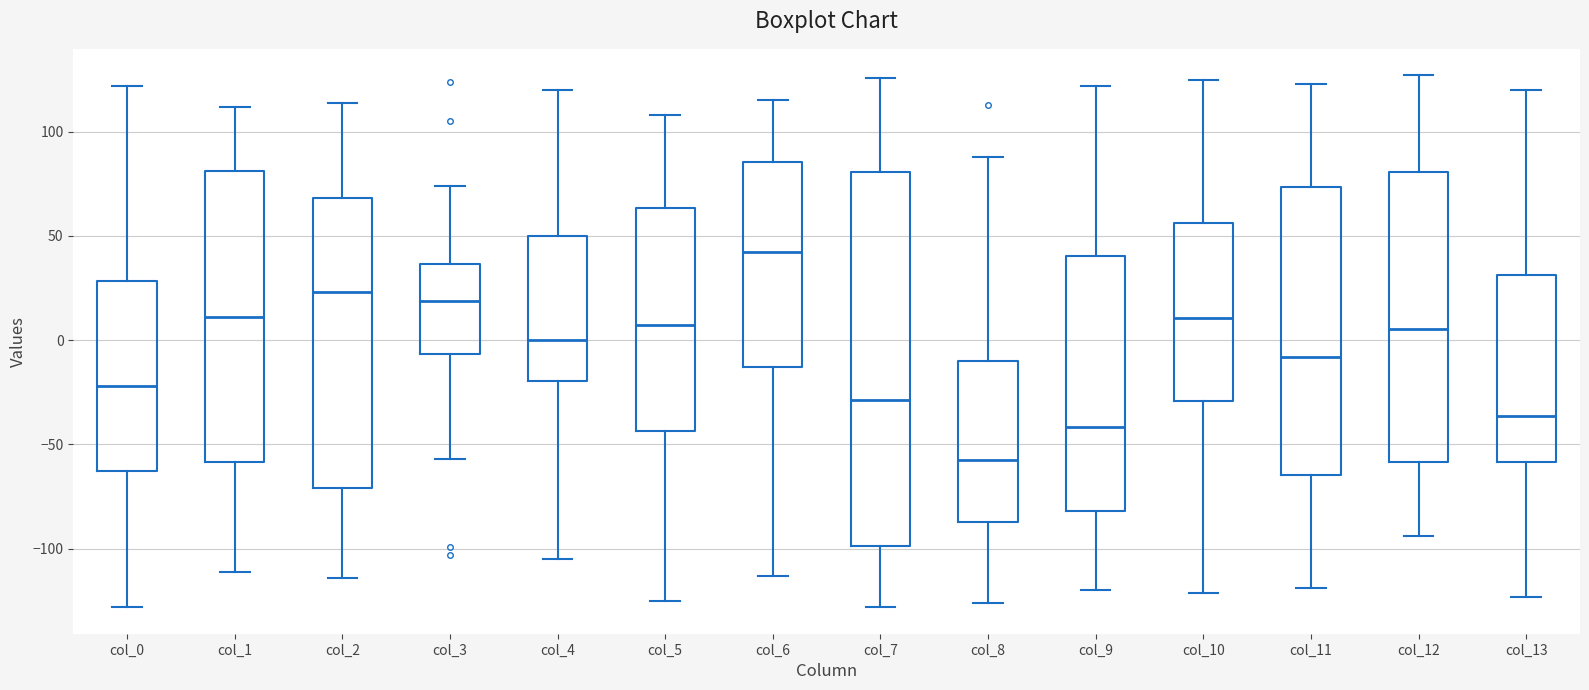

Reading left to right, read every box against the y-axis: the position of its median line, the range the box covers, and the ends of its whiskers. The values are not printed on the chart, so give them approximately, as read against the axis.

col_0: median -20, box -60 to 30, whiskers -130 to 120
col_1: median 10, box -60 to 80, whiskers -110 to 110
col_2: median 25, box -70 to 70, whiskers -115 to 115
col_3: median 20, box -5 to 35, whiskers -55 to 75
col_4: median 0, box -20 to 50, whiskers -105 to 120
col_5: median 10, box -45 to 65, whiskers -125 to 110
col_6: median 45, box -15 to 85, whiskers -115 to 115
col_7: median -30, box -100 to 80, whiskers -130 to 125
col_8: median -55, box -85 to -10, whiskers -125 to 90
col_9: median -40, box -80 to 40, whiskers -120 to 120
col_10: median 10, box -30 to 55, whiskers -120 to 125
col_11: median -10, box -65 to 75, whiskers -120 to 125
col_12: median 5, box -60 to 80, whiskers -95 to 125
col_13: median -35, box -60 to 30, whiskers -125 to 120